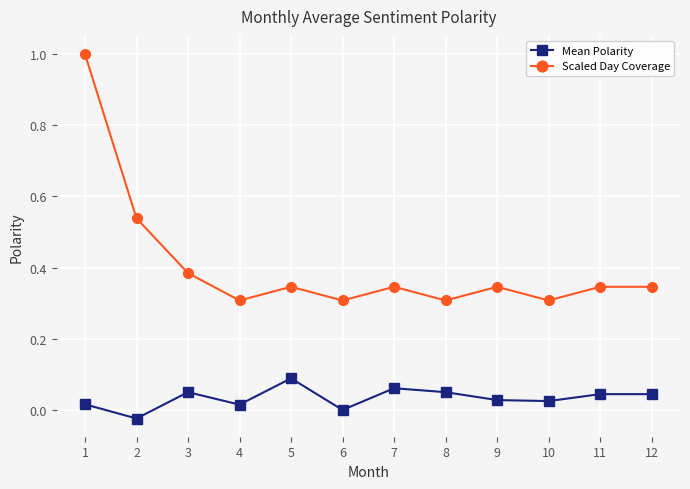

What is the maximum value for Scaled Day Coverage?

1.0